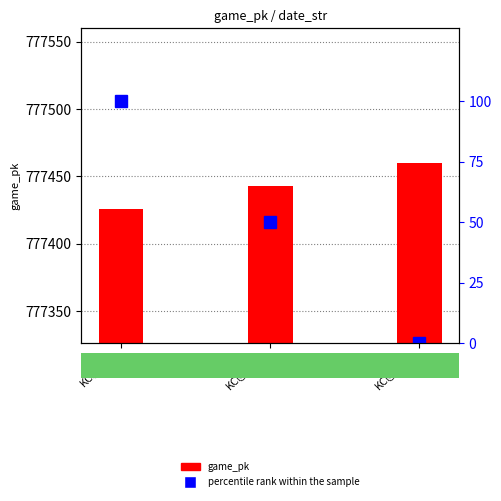

Rank the series at KC@TEX
2 from highest to lowest value.

game_pk, percentile rank within the sample